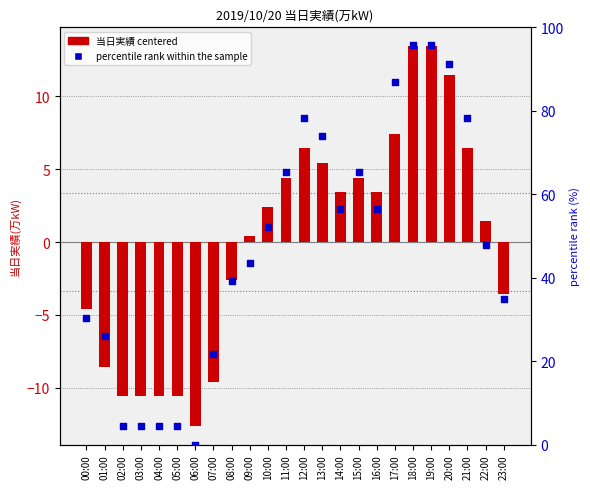

Is the value of 当日実績 (centered) at 16:00 greater than the value of percentile rank within the sample at 05:00?

No